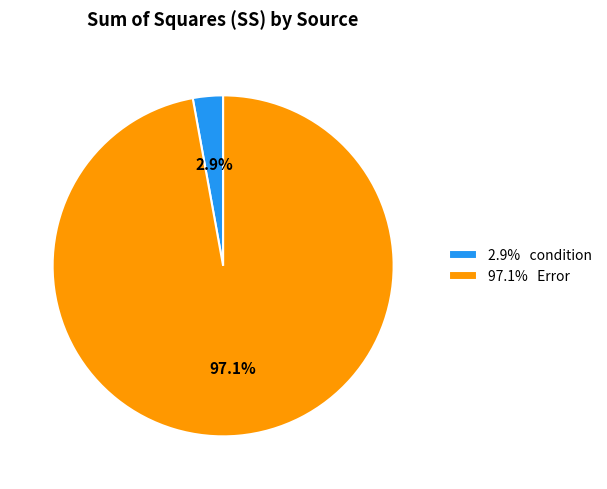

Is there any slice that represents more than half of the pie?

Yes